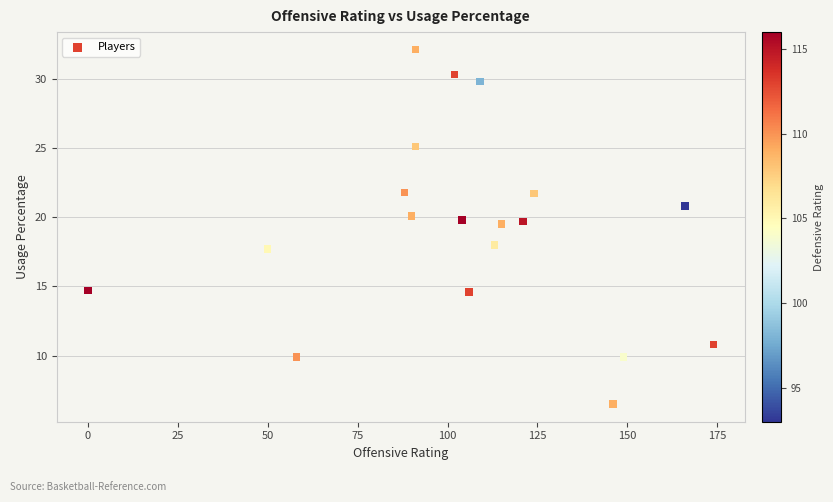

What is the range of X values (max minus min)?

174.0